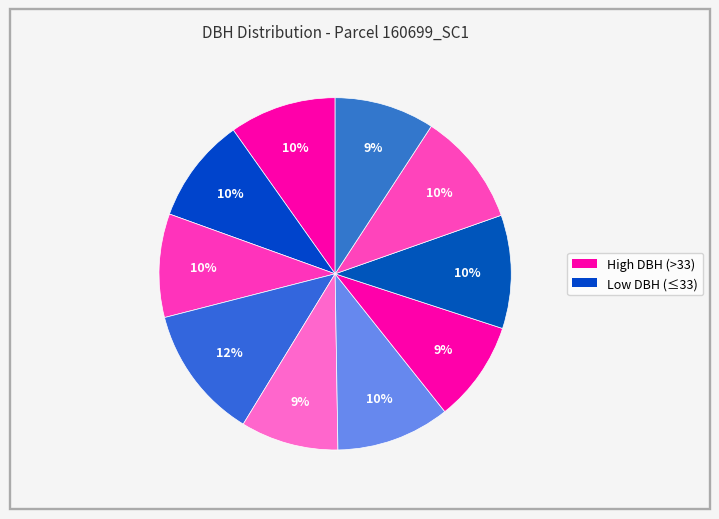

Count the number of slices in the pie.

10